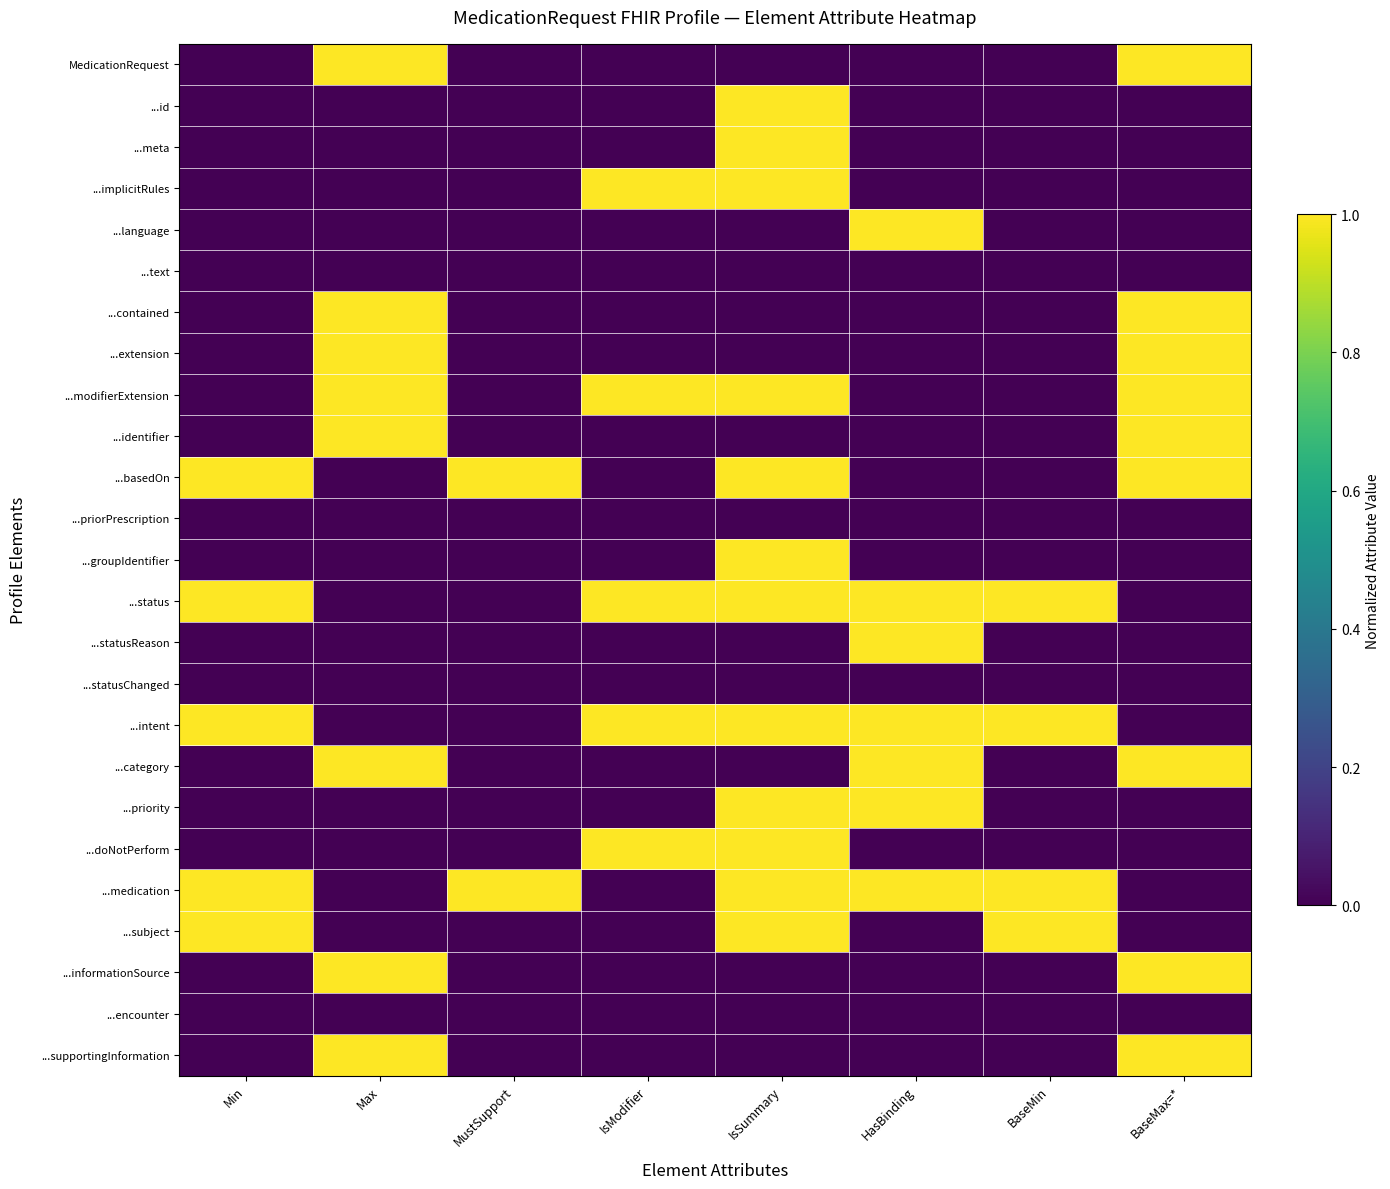

At IsSummary, list the series in order from largest to smallest.

...id, ...meta, ...implicitRules, ...modifierExtension, ...basedOn, ...groupIdentifier, ...status, ...intent, ...priority, ...doNotPerform, ...medication, ...subject, MedicationRequest, ...language, ...text, ...contained, ...extension, ...identifier, ...priorPrescription, ...statusReason, ...statusChanged, ...category, ...informationSource, ...encounter, ...supportingInformation